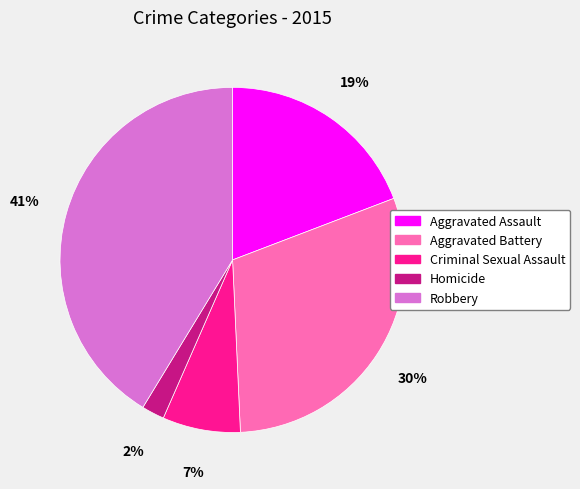

To the nearest percent, what percentage of the pie is Robbery?

41%